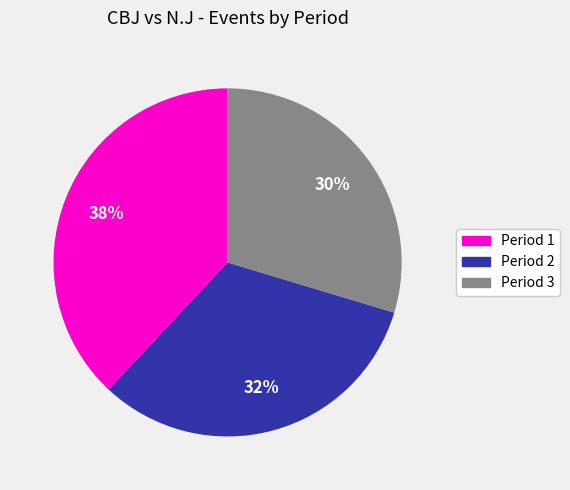

Rank the categories by value from lowest to highest.

Period 3, Period 2, Period 1